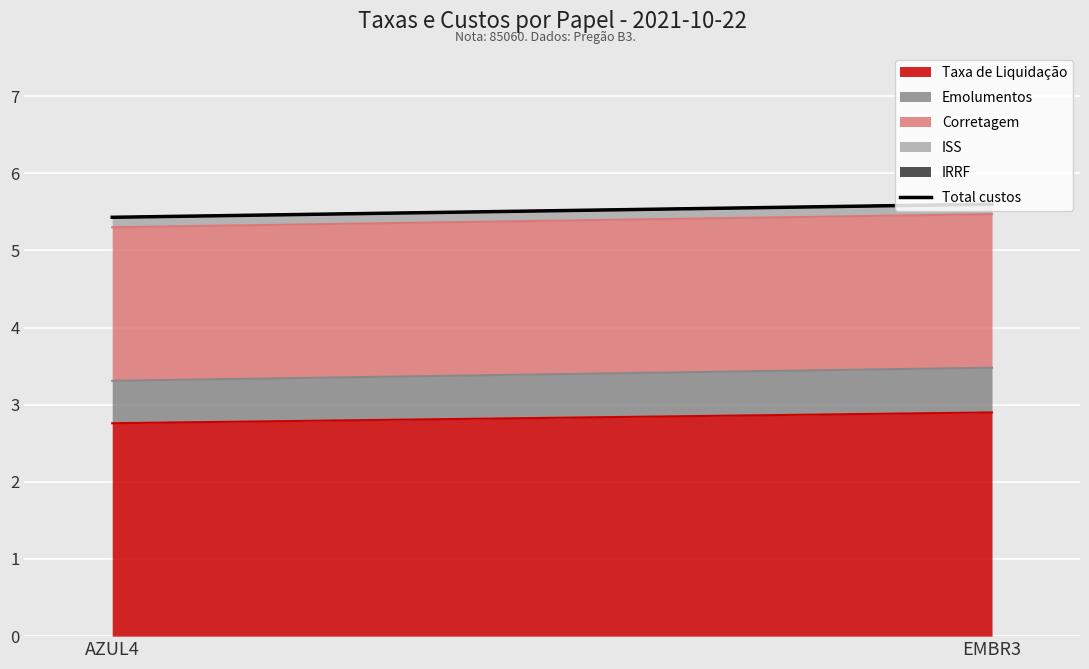

What is the greatest value displayed?

5.6